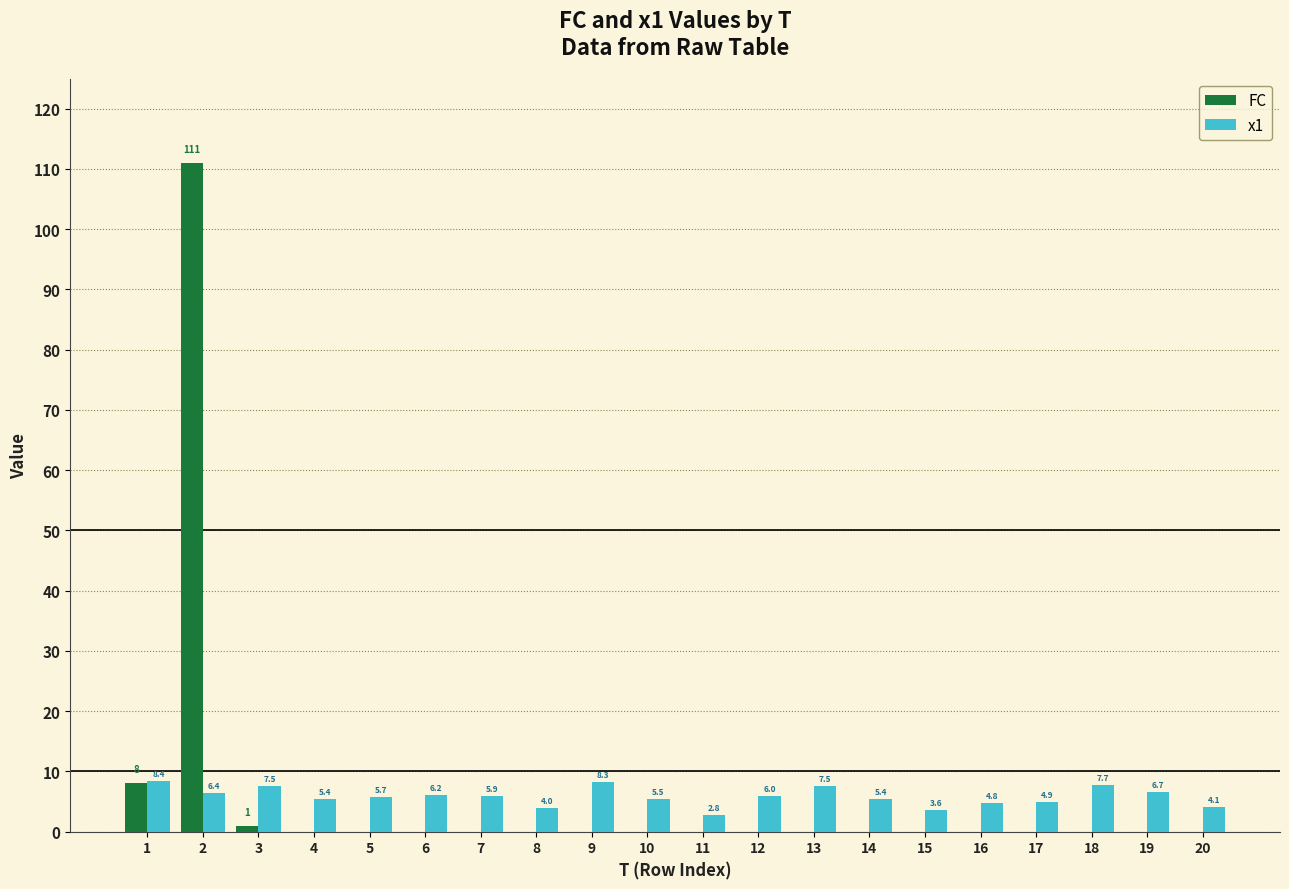

What is the spread (max minus min) of values at 1?

0.4